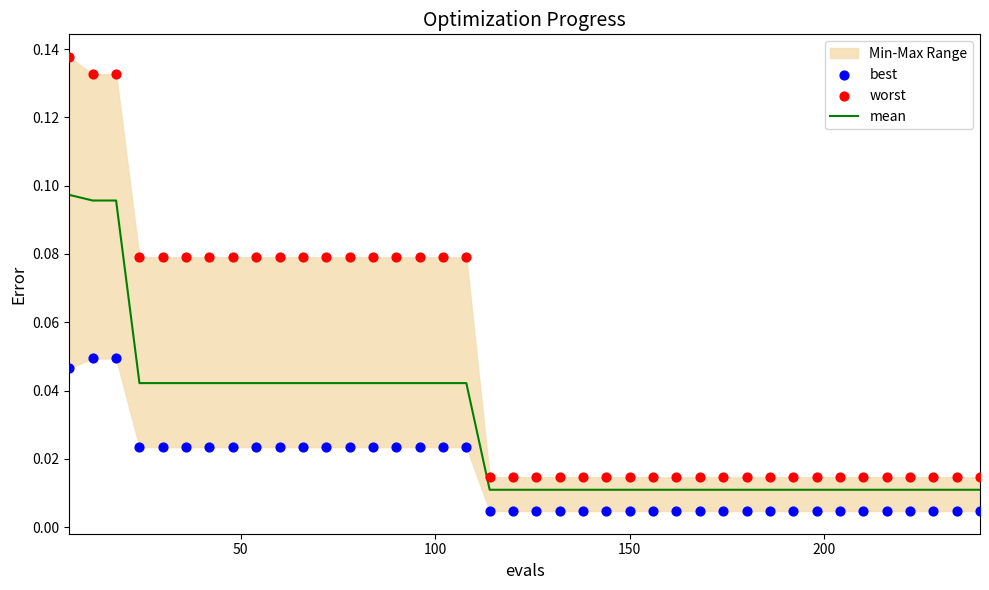

Which series reaches the minimum Y coordinate?

best